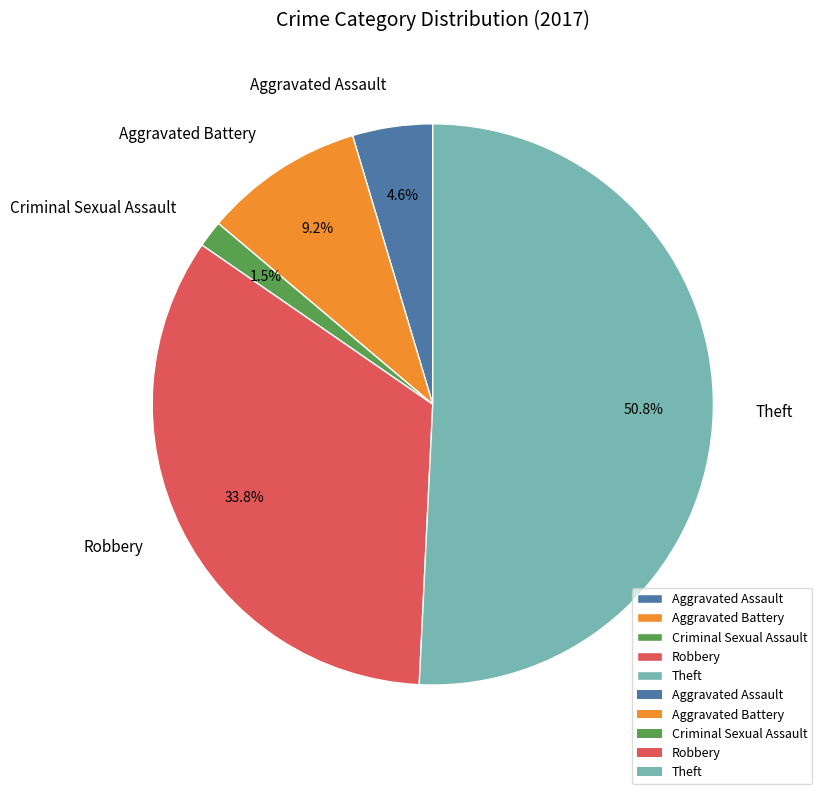

How many segments does this pie chart have?

5